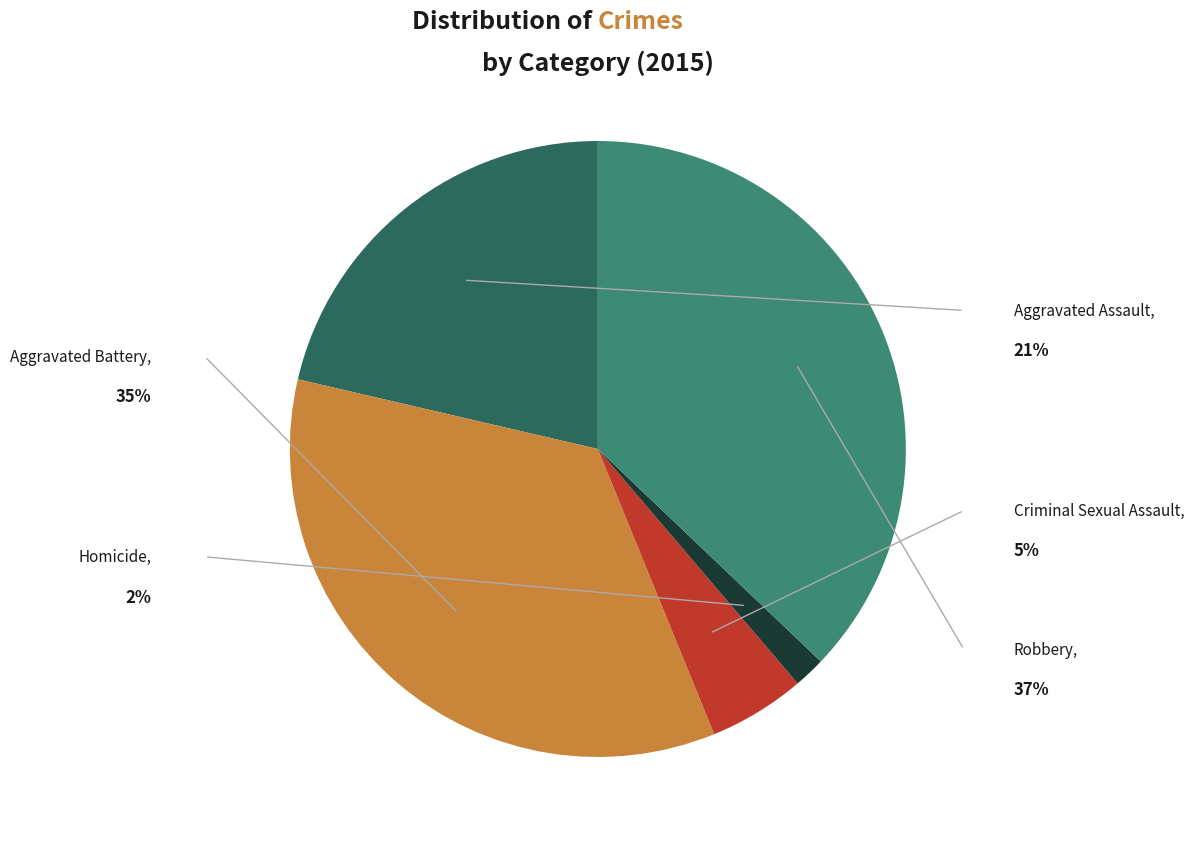

Rank the categories by value from highest to lowest.

Robbery, Aggravated Battery, Aggravated Assault, Criminal Sexual Assault, Homicide